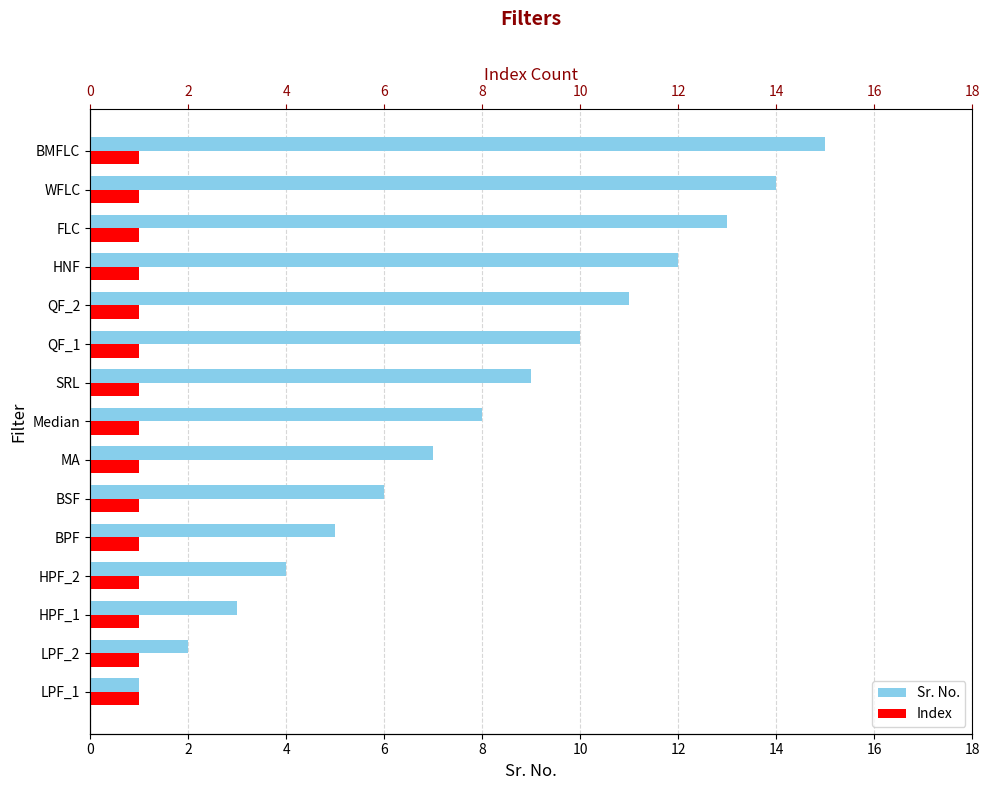

Which has a higher value, FLC or QF_2?

FLC